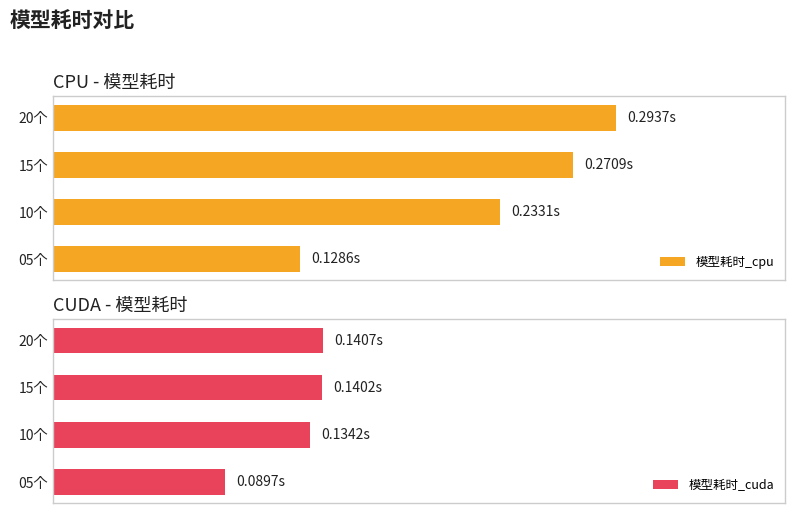

List the series in order of their peak value, highest first.

模型耗时_cpu, 模型耗时_cuda